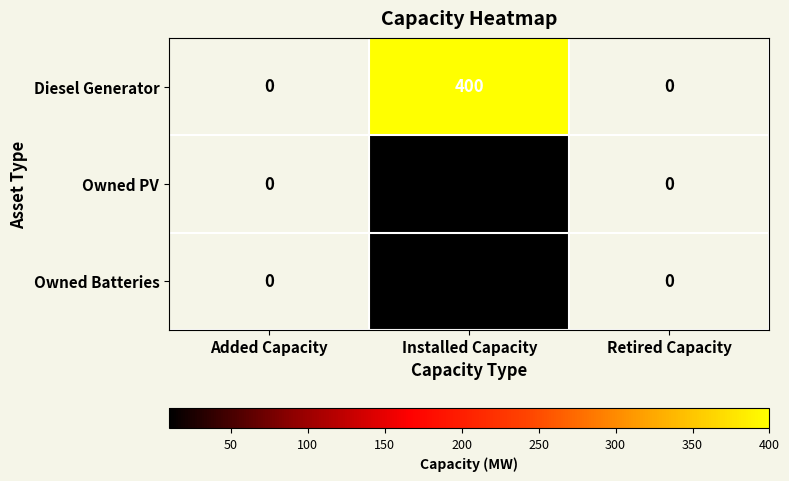

Is it true that Diesel Generator equals 201 at Added Capacity?

False